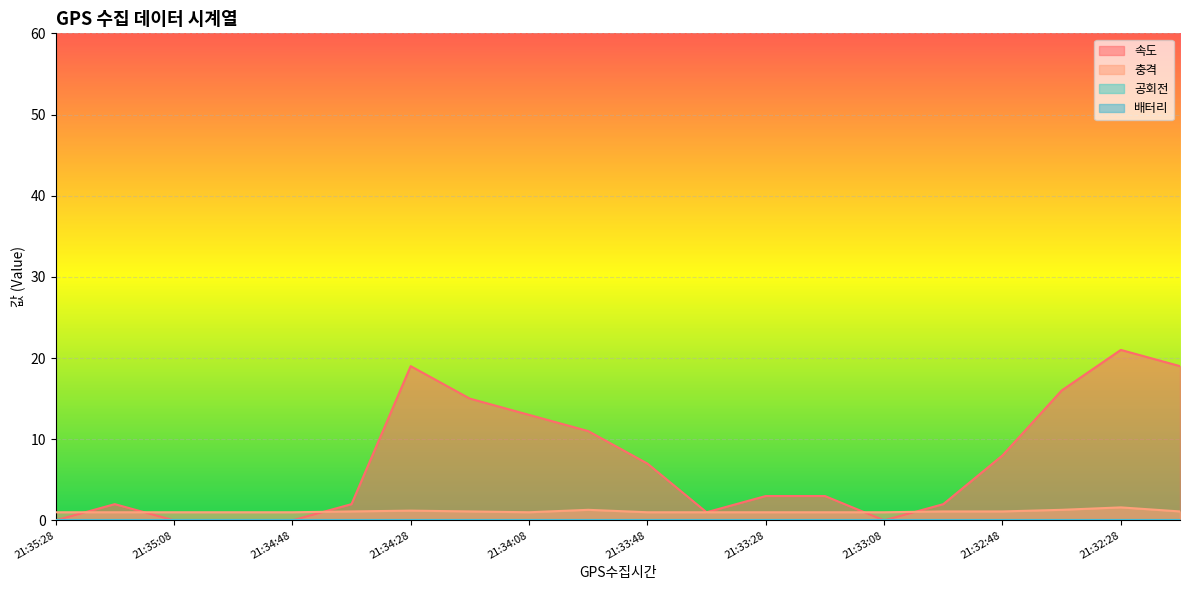

What is the difference between the maximum and minimum values in the 충격 series?

0.6